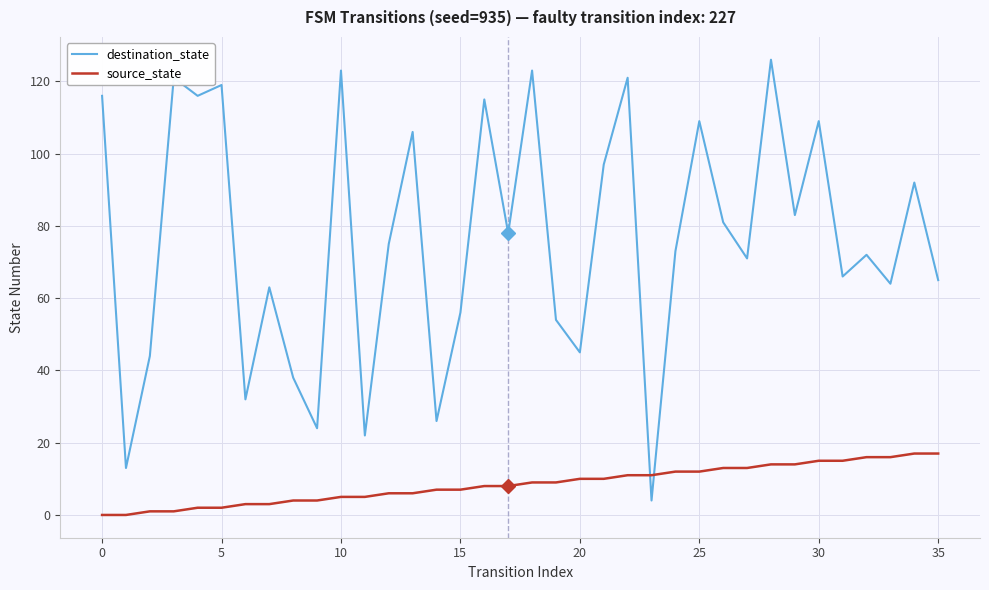

Which series has the largest range (max minus min)?

destination_state